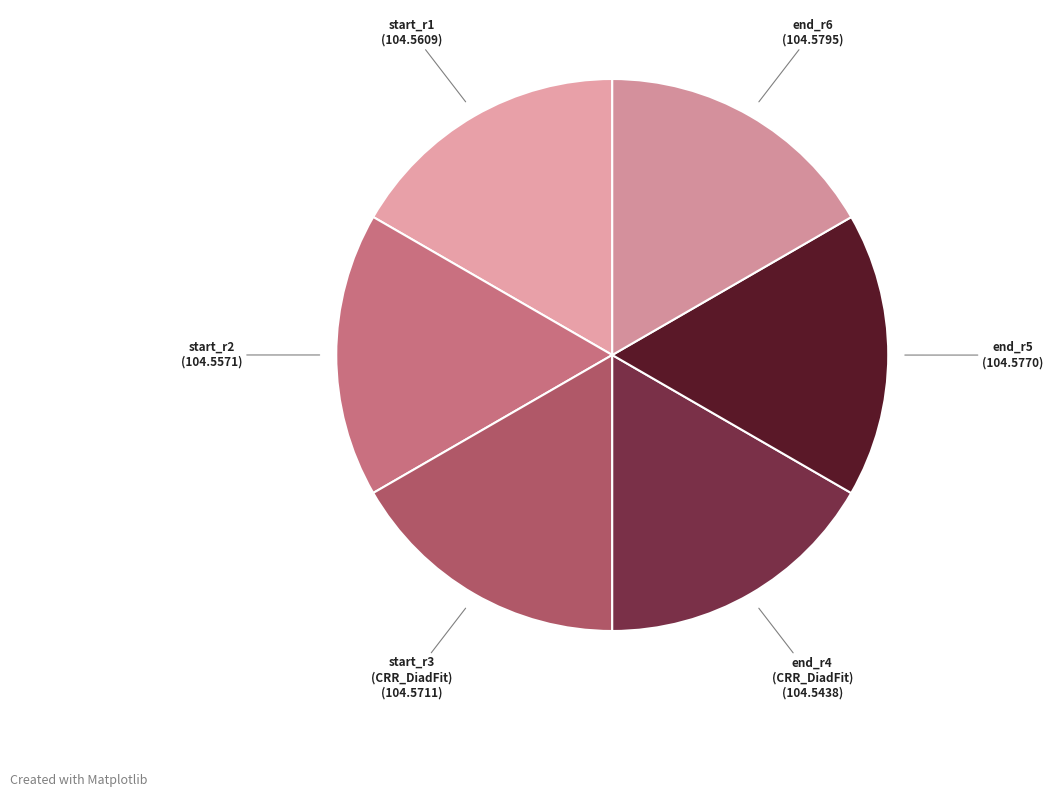

Which slice is the smallest?

FG04-A1-4-end_r4_CRR_DiadFit